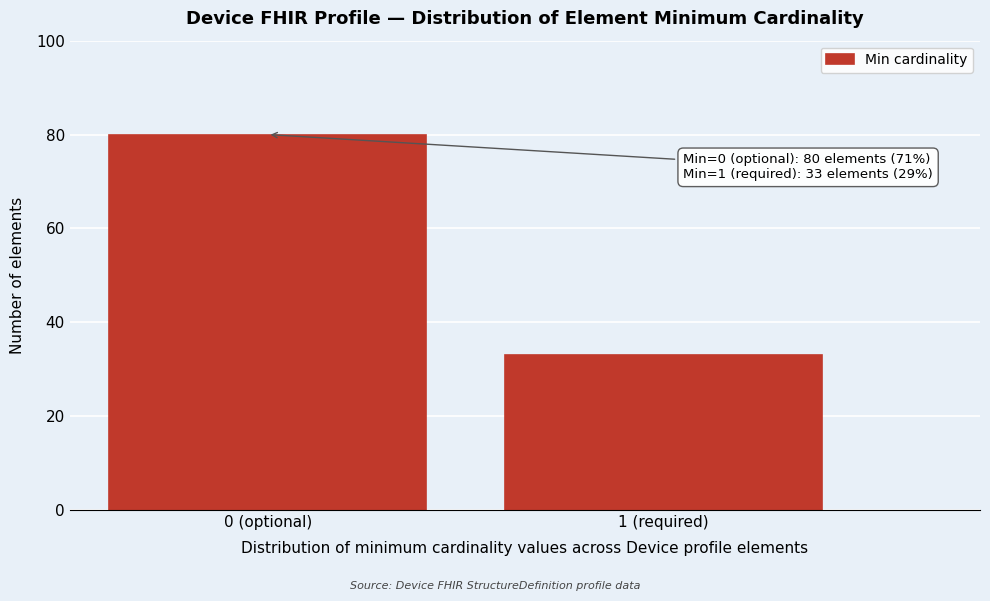

Reading left to right, transcribe all the data shown in this chart.

80	33